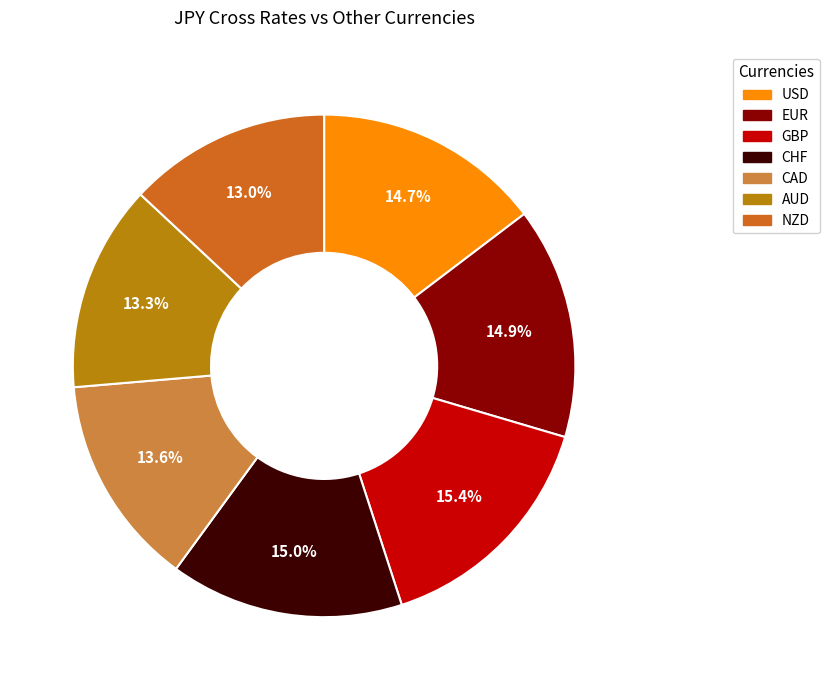

Does any single category account for the majority?

No